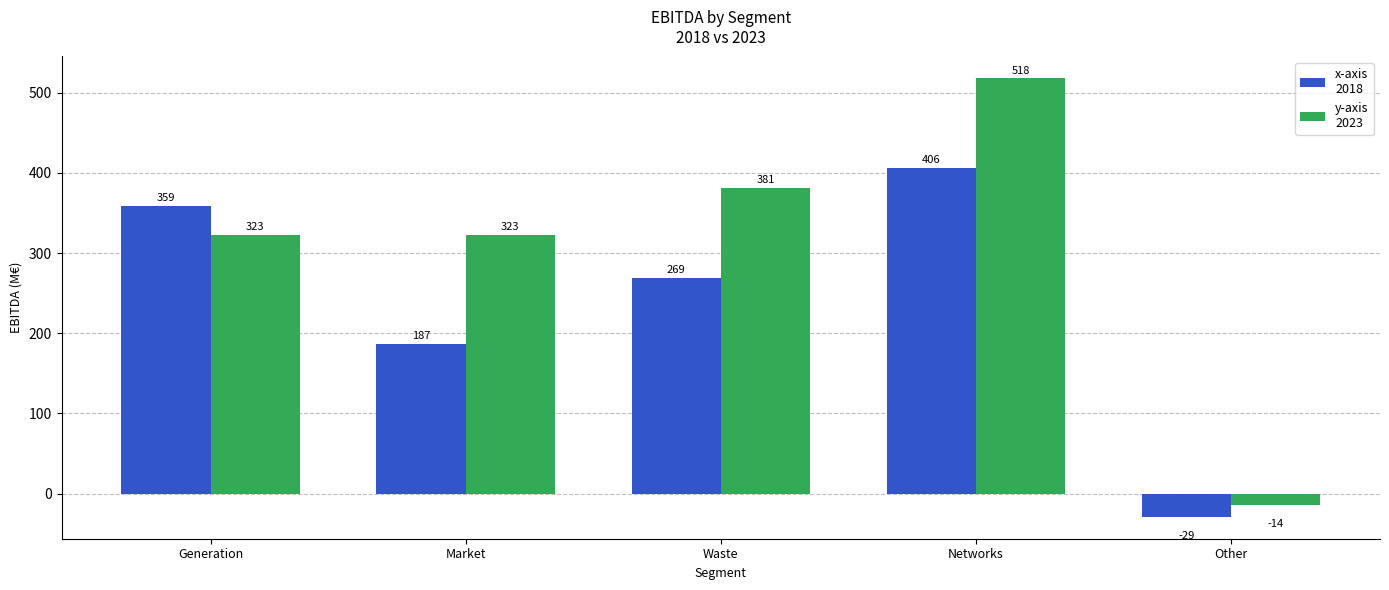

At which category does the chart reach its minimum across all series?

Other